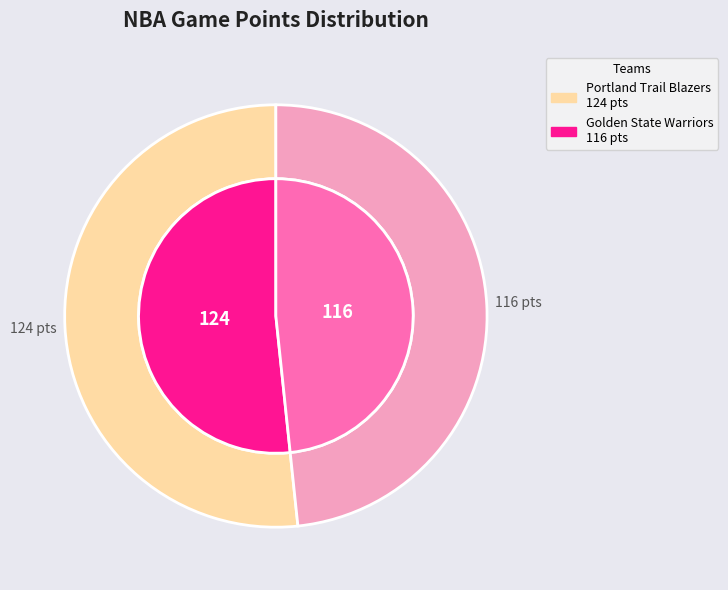

What portion of the pie excludes Golden State Warriors?

51.7%